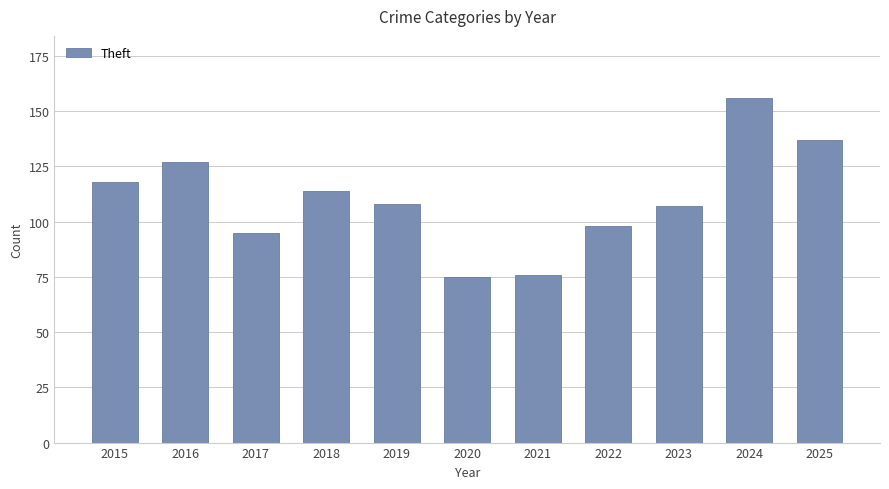

The chart shows a value of 33 at 2017. True or false?

False